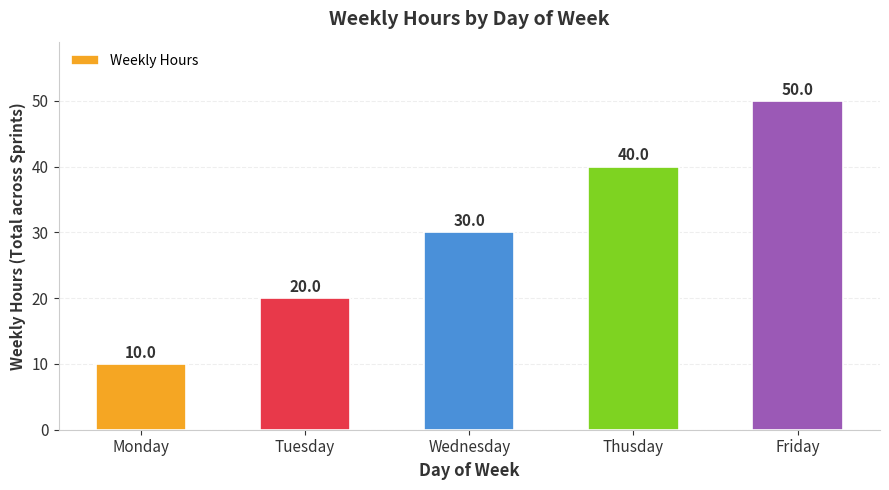

Read the value at Thusday.

40